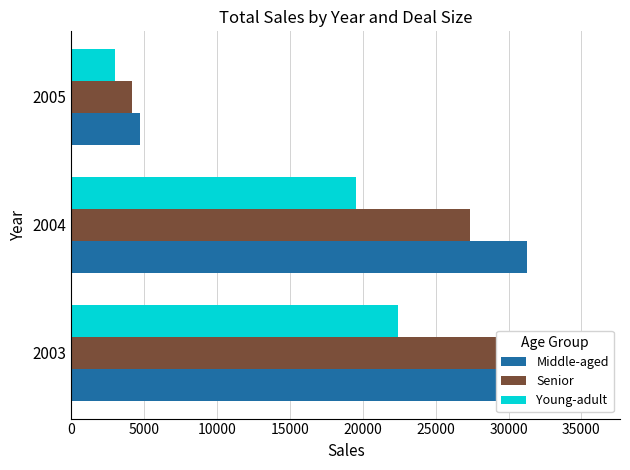

What is the value of the Senior bar at the 1st from the left?

31374.0